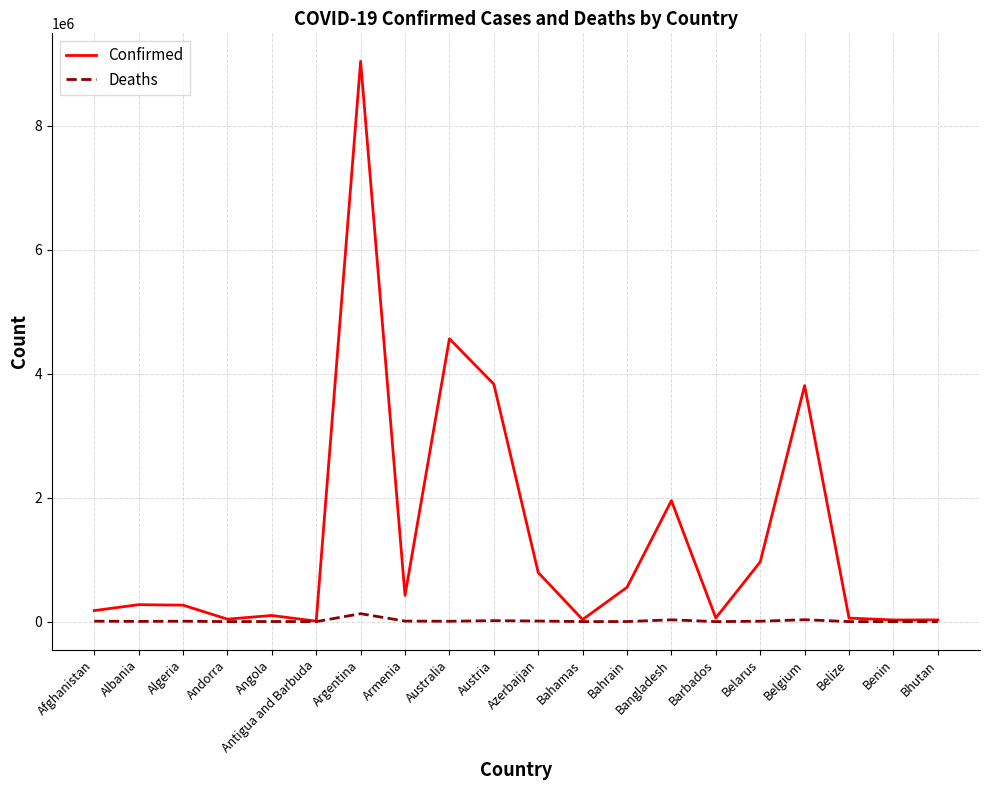

What is the lowest value of the Confirmed series?

7491